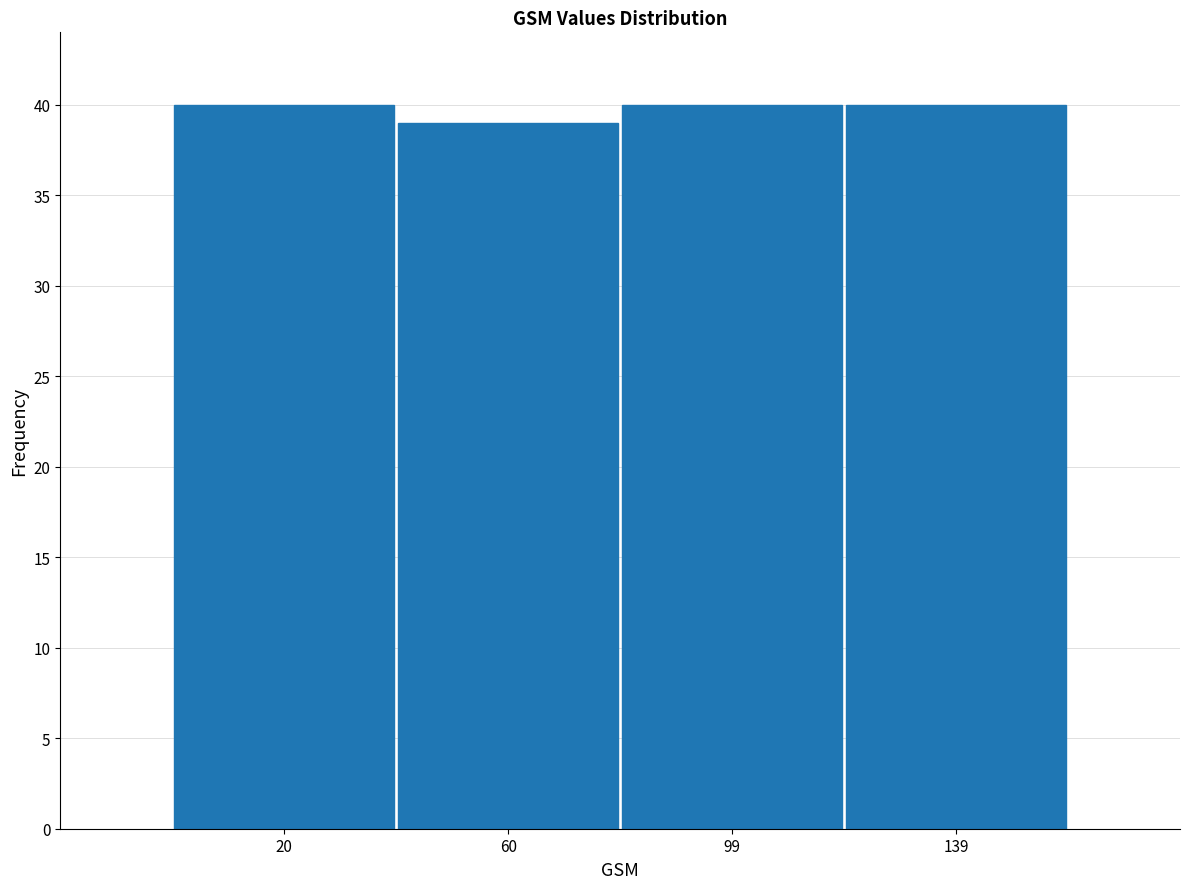

What is the height of the bar covering 80.0 to 119.5 on the x-axis? Neither the bar edges nor the heights are printed on the chart, so give them approximately, as read against the axes.

40